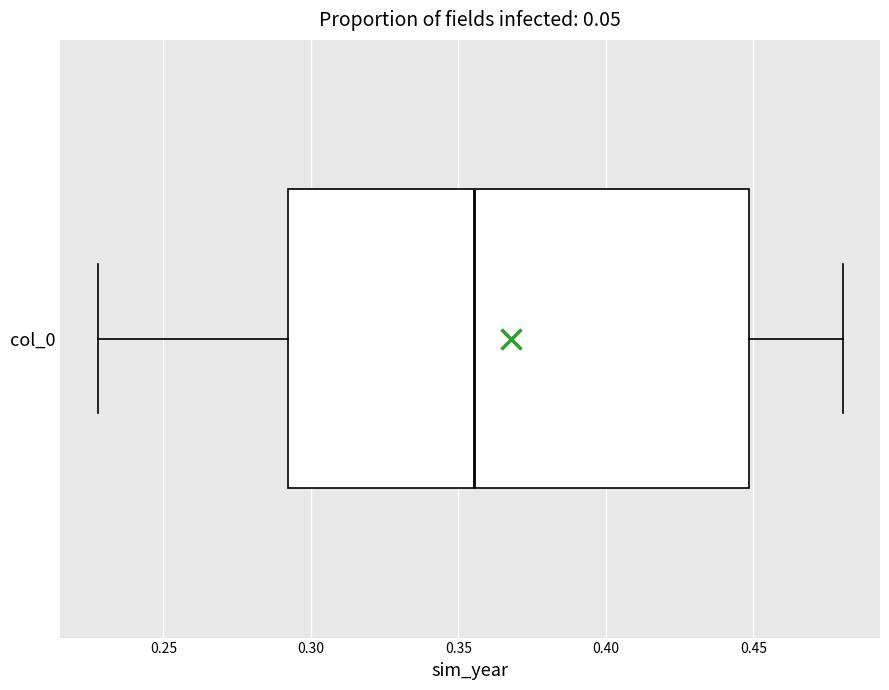

Where does the median line of the box for col_0 sit on the x-axis? The values are not printed on the chart, so give them approximately, as read against the axis.

0.355